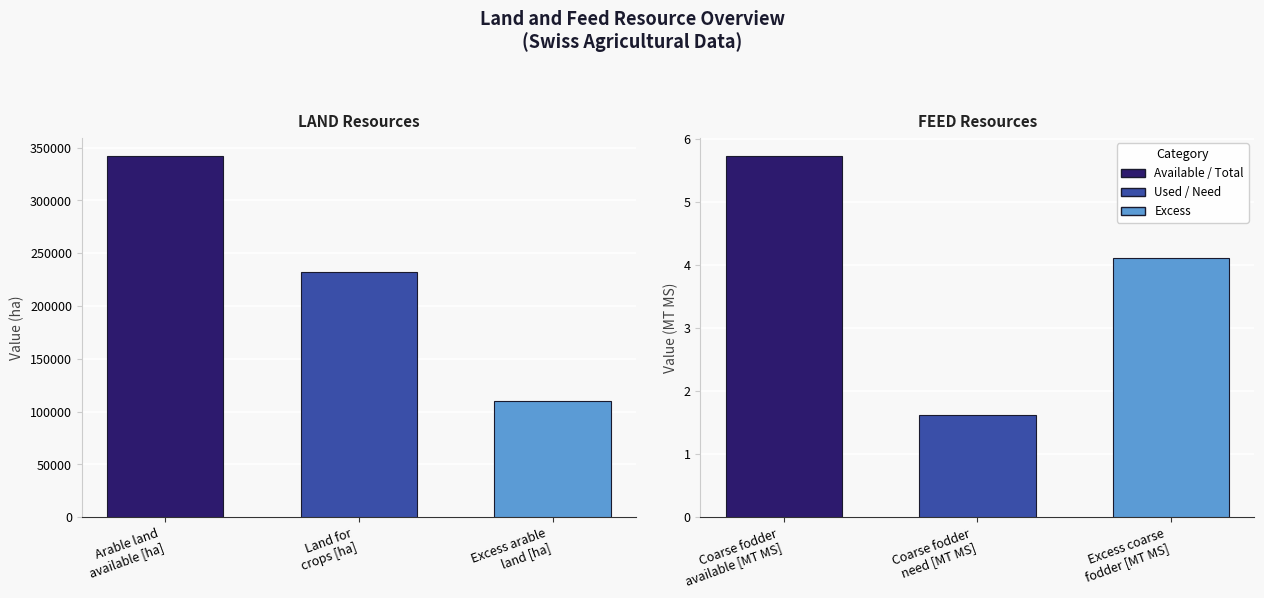

The FEED values series shows 1.9 at Excess coarse fodder [MT MS]. True or false?

False